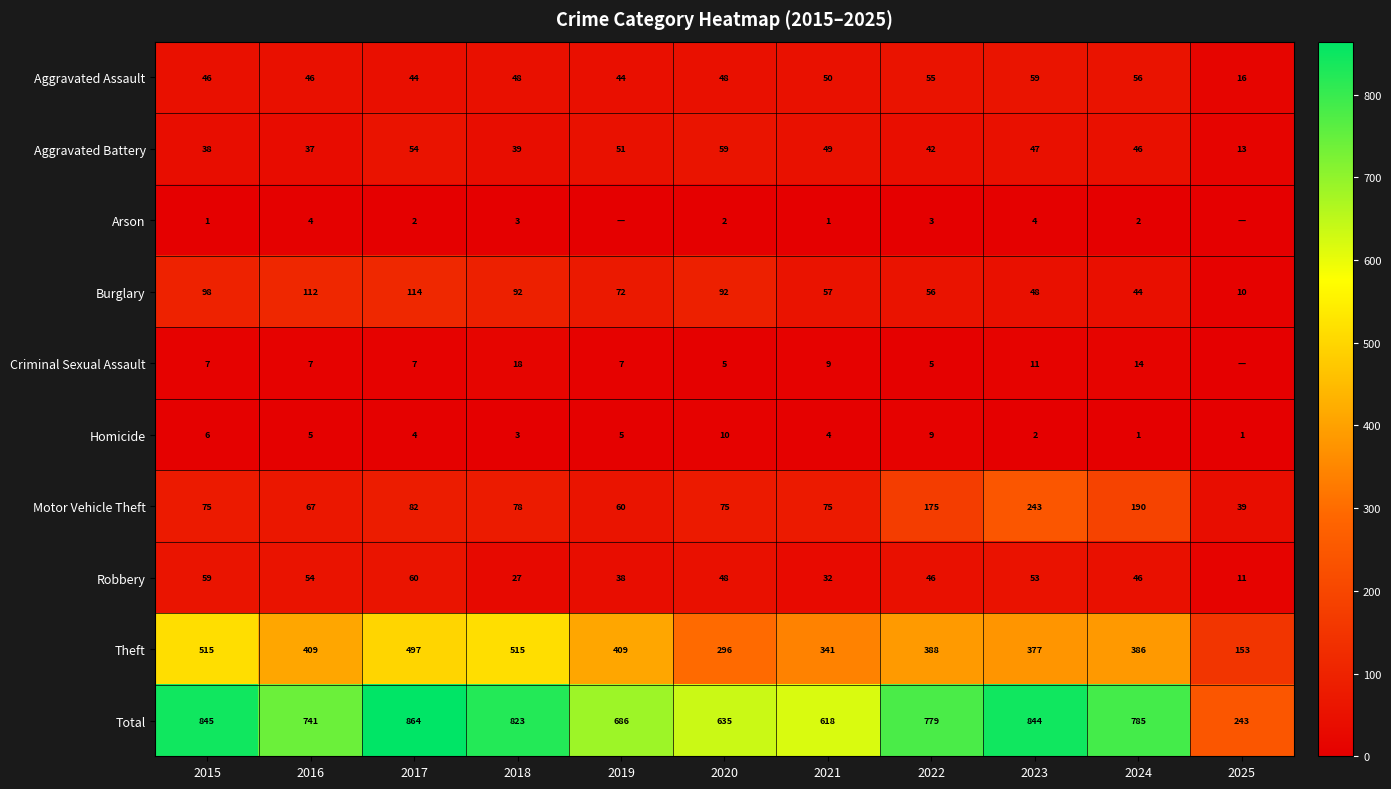

At which label is Theft closest to 334?

2021